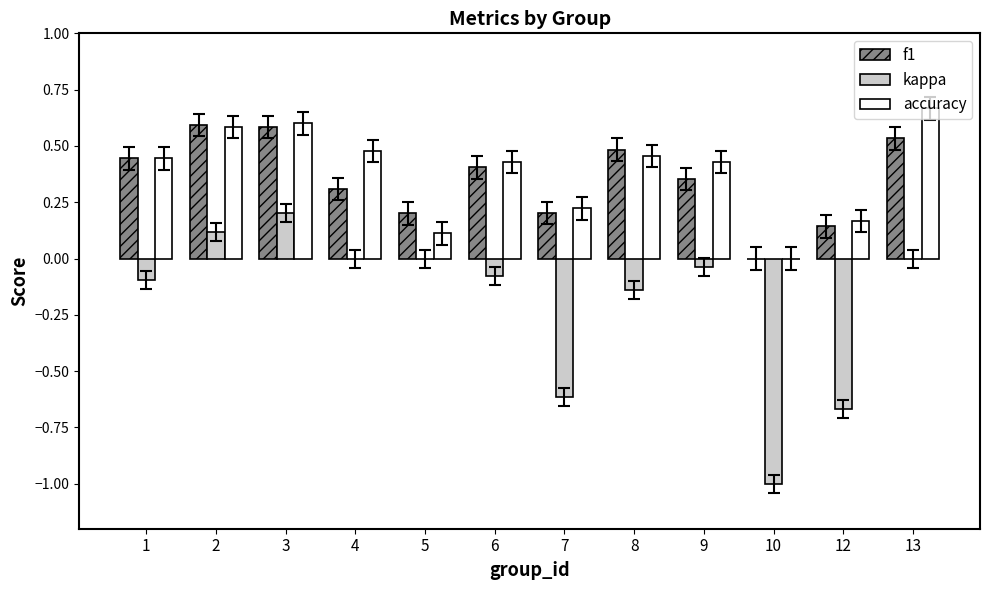

Count the number of categories in the chart.

12